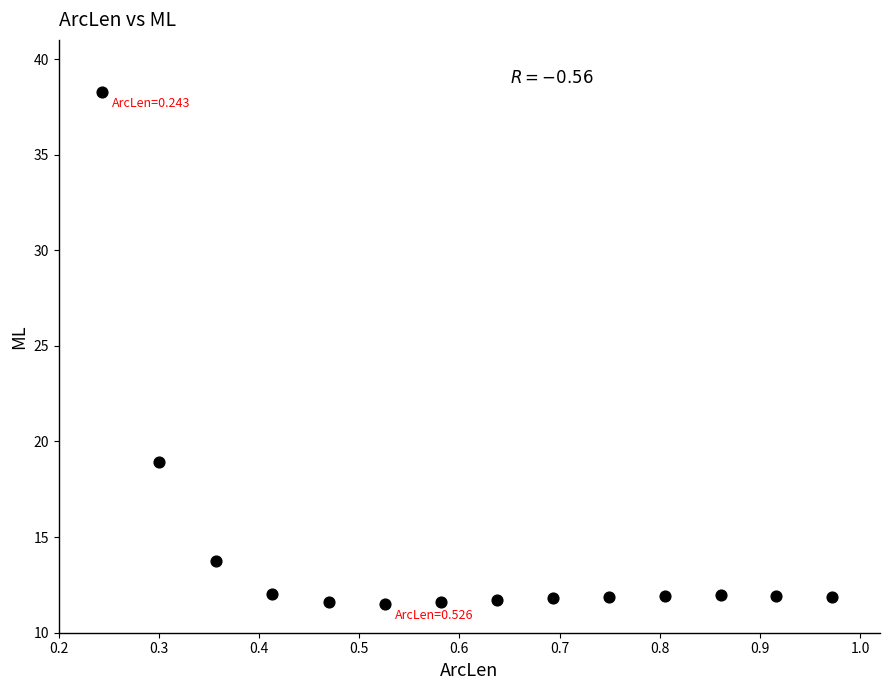

What Y value in the scatter plot is closest to 24?

18.9